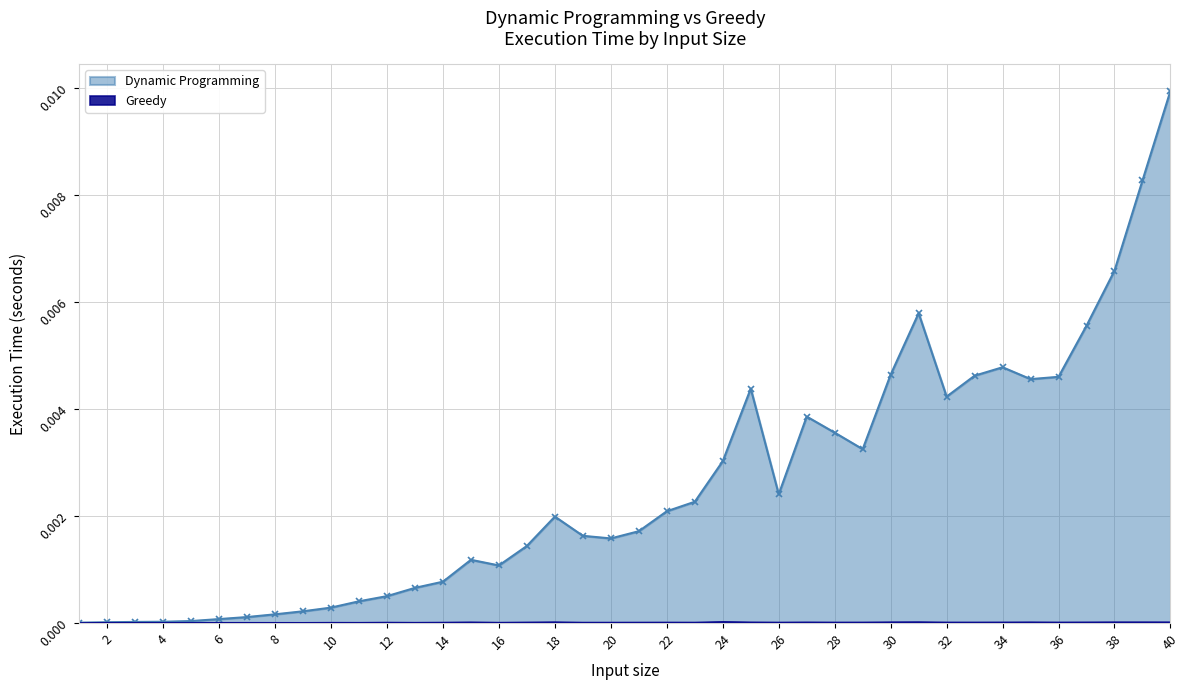

Count the Greedy values in the range 0 to 1.

40